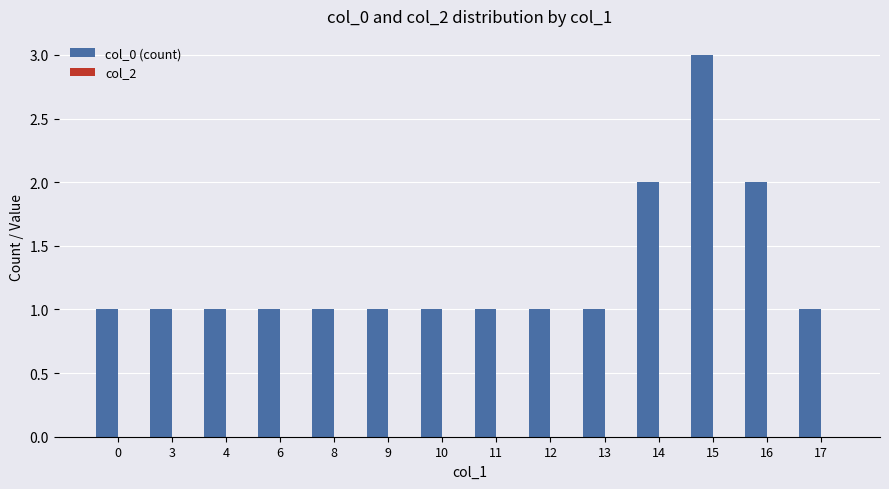

What is the greatest value displayed?

3